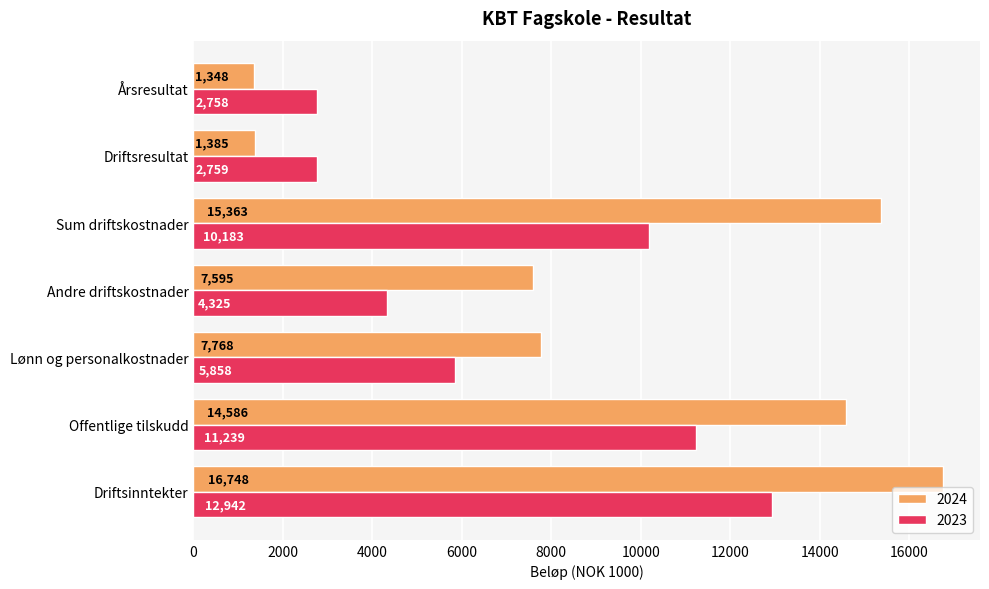

Rank the series at Andre driftskostnader from highest to lowest value.

2024, 2023